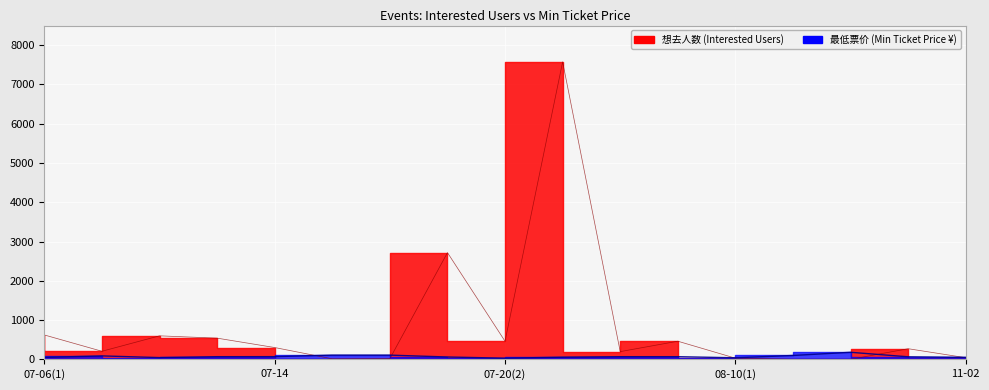

Where does the 最低票价 series first go above 68?

07-06(2)